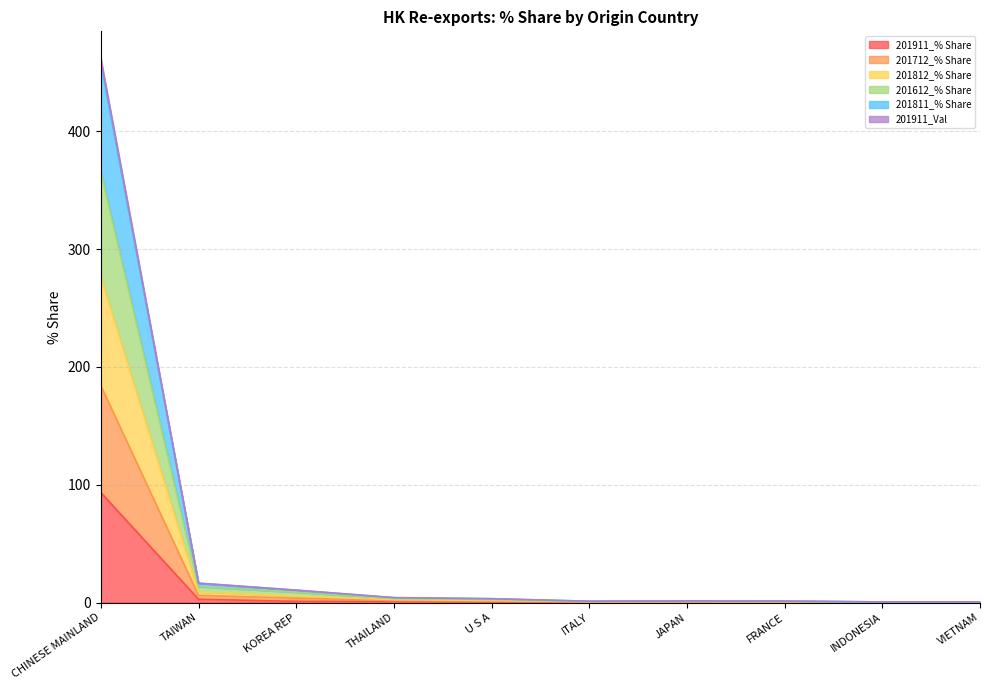

At which category is the sum across all series the highest?

CHINESE MAINLAND